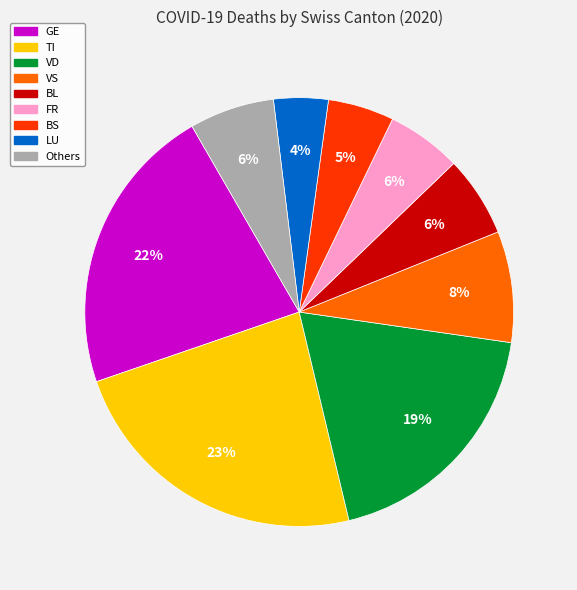

Does any single category account for the majority?

No